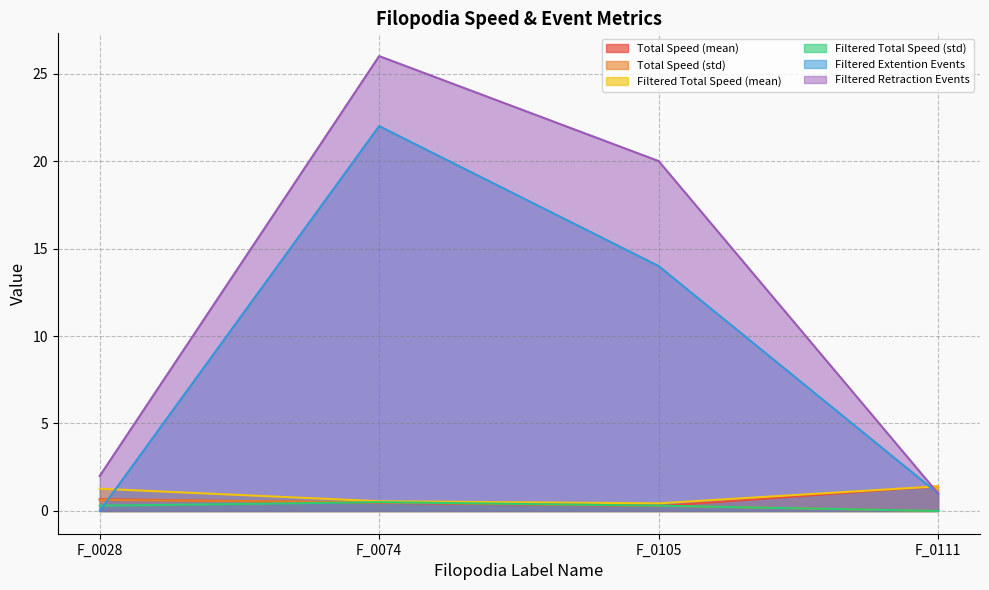

Count the number of data series in this chart.

6